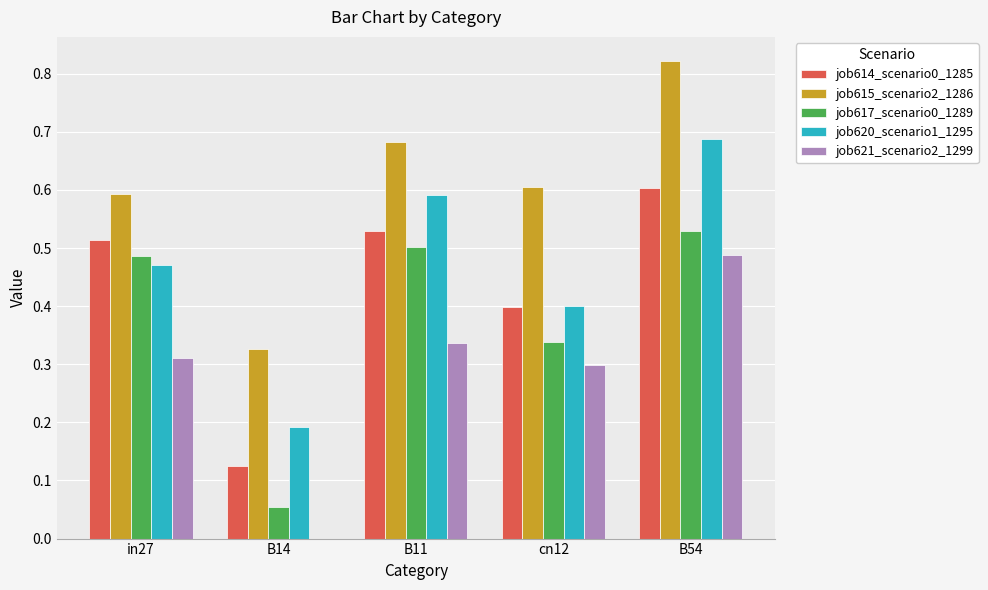

What is the sum of all job621_scenario2_1299 values?

1.4